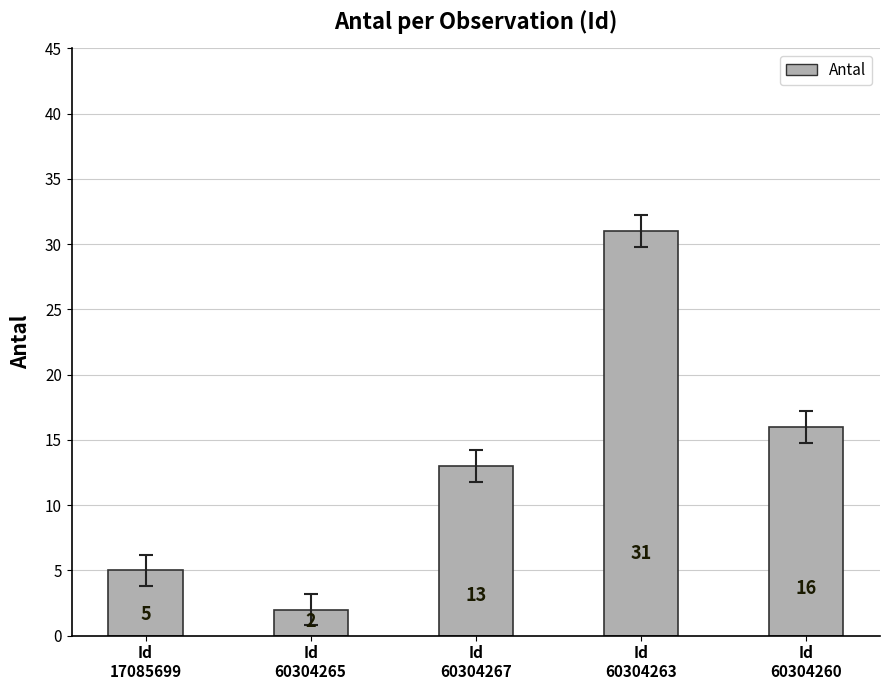

What is the average value?

13